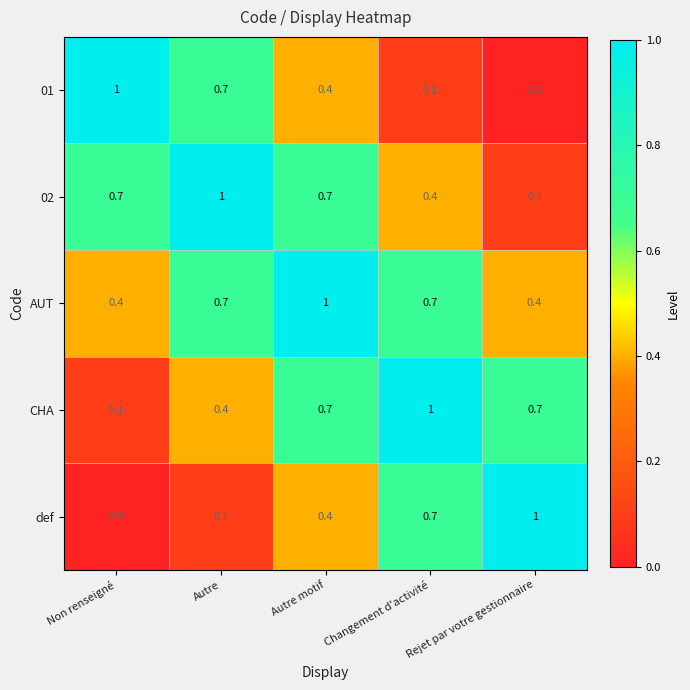

What is the difference between the maximum and minimum values in the 01 series?

1.0